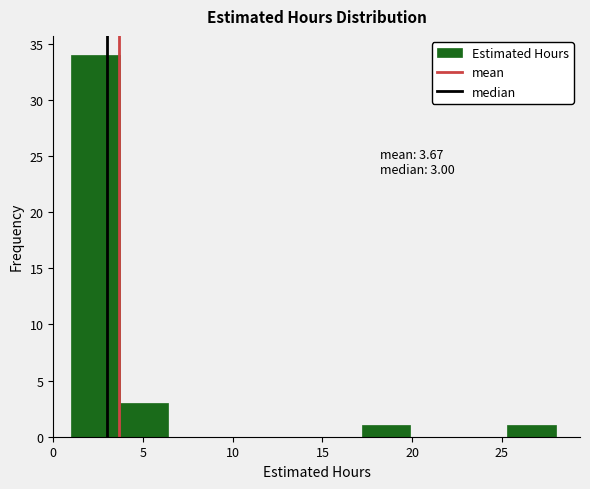

Which range on the x-axis has the tallest bar?

1.0 to 3.7